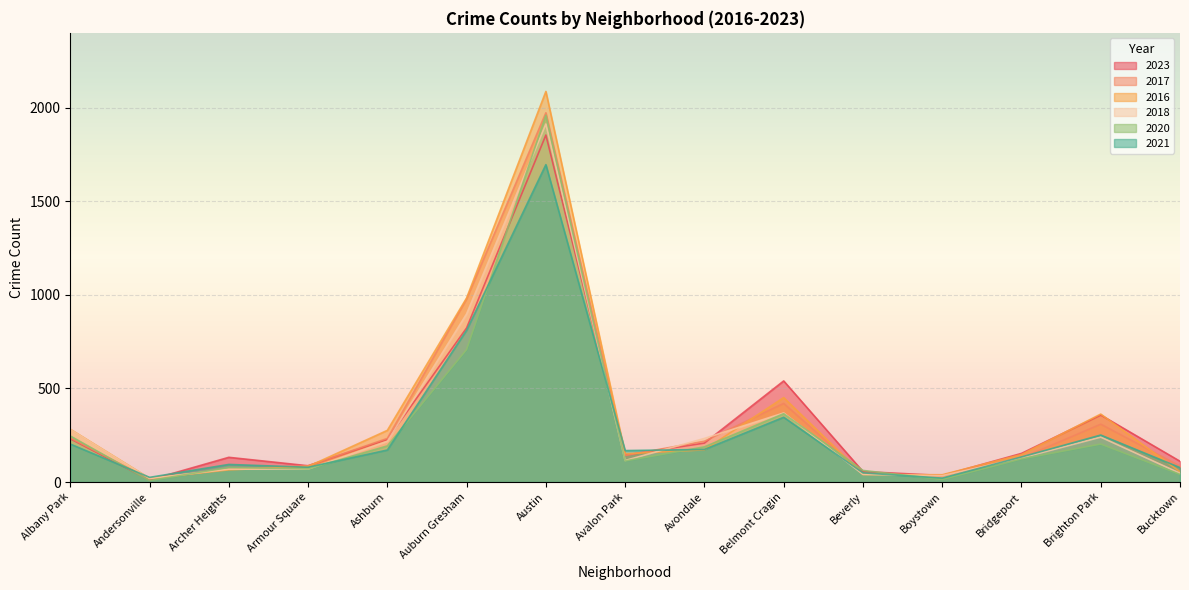

True or false: 2021 has more than 1 points higher than both neighbors.

True